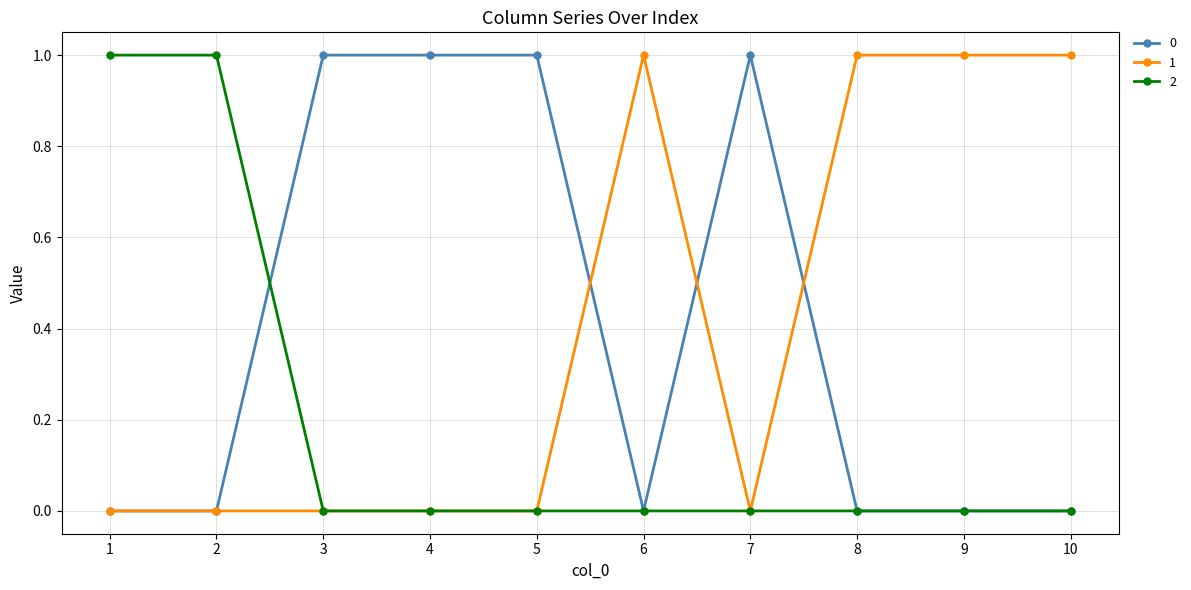

Is it true that 2 equals 0 at 6?

True